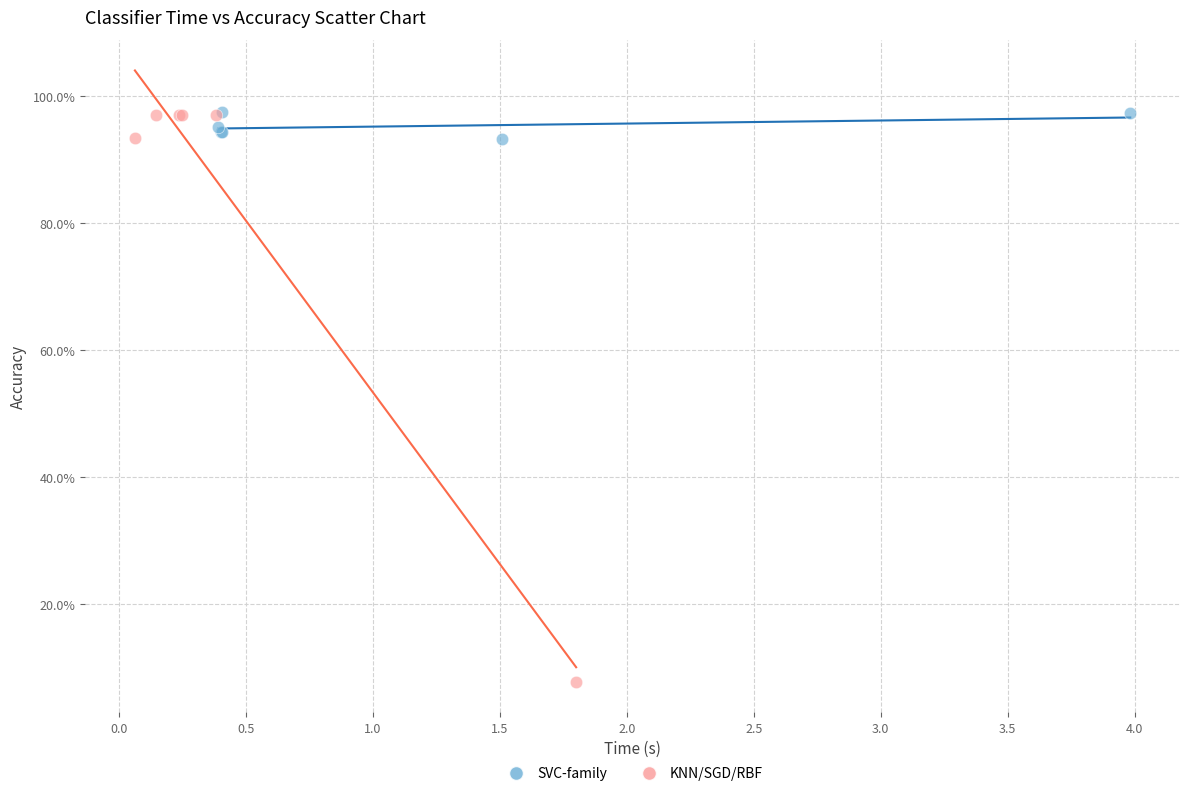

Which series contains the lowest Y value?

KNN/SGD/RBF